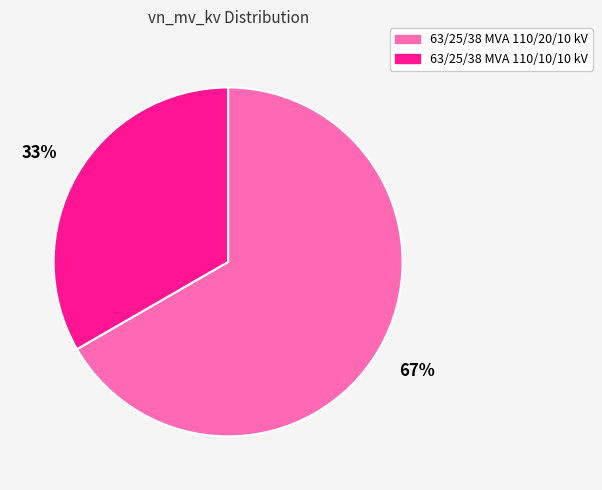

Approximately how many times larger is the value at 63/25/38 MVA 110/10/10 kV compared to 63/25/38 MVA 110/20/10 kV?

0.5